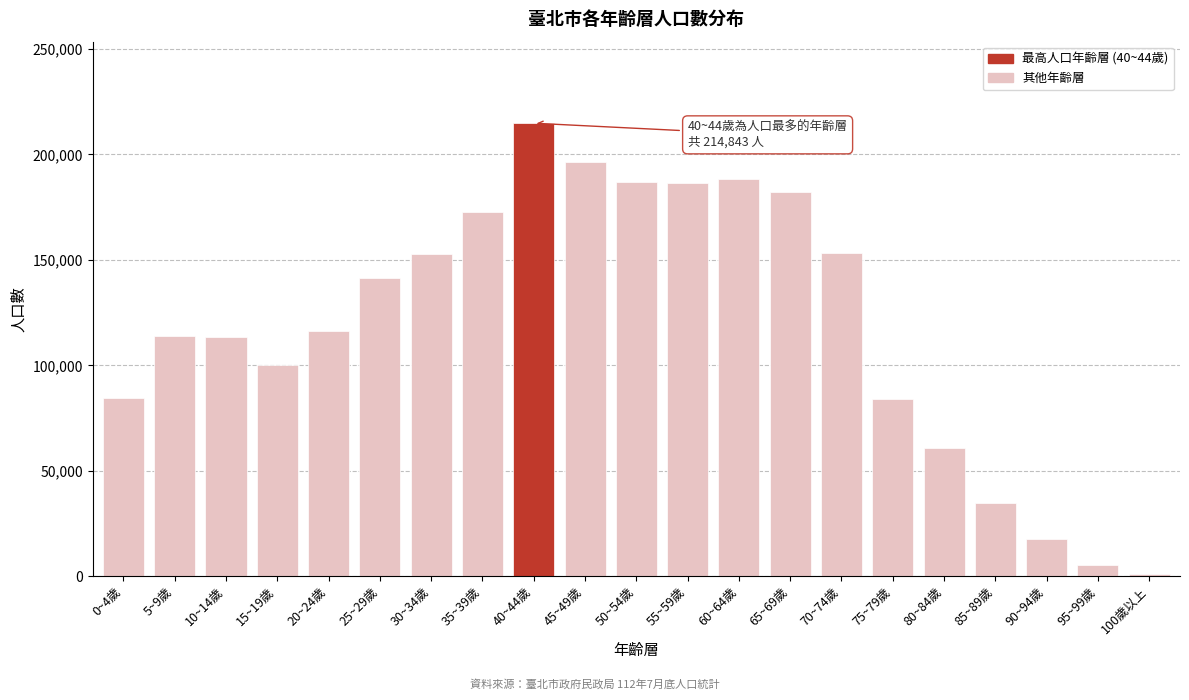

What is the label of the 4th bar from the left?

15~19歲